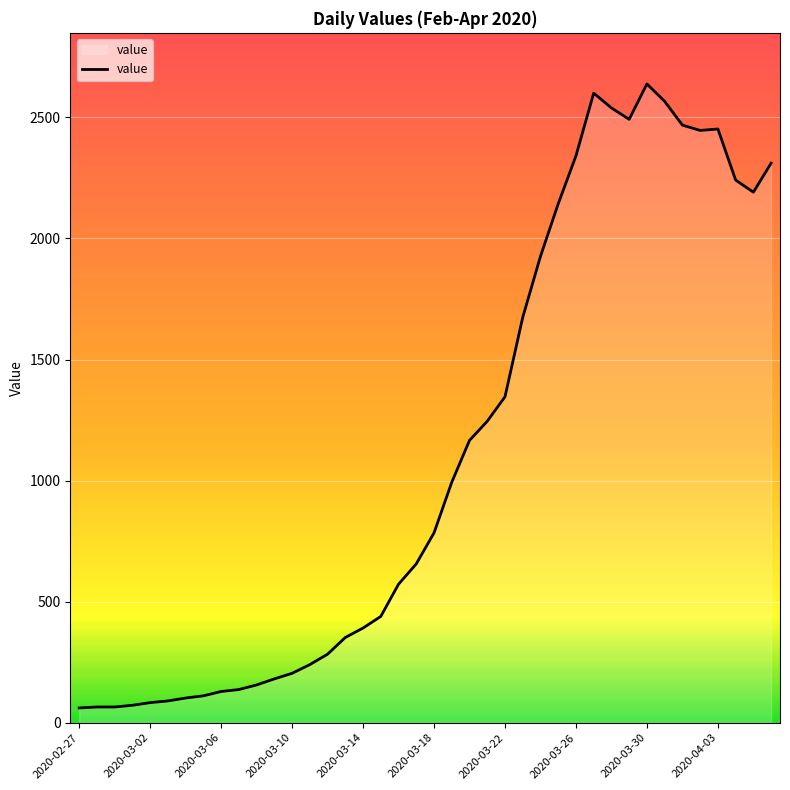

What is the maximum value shown in the chart?

2638